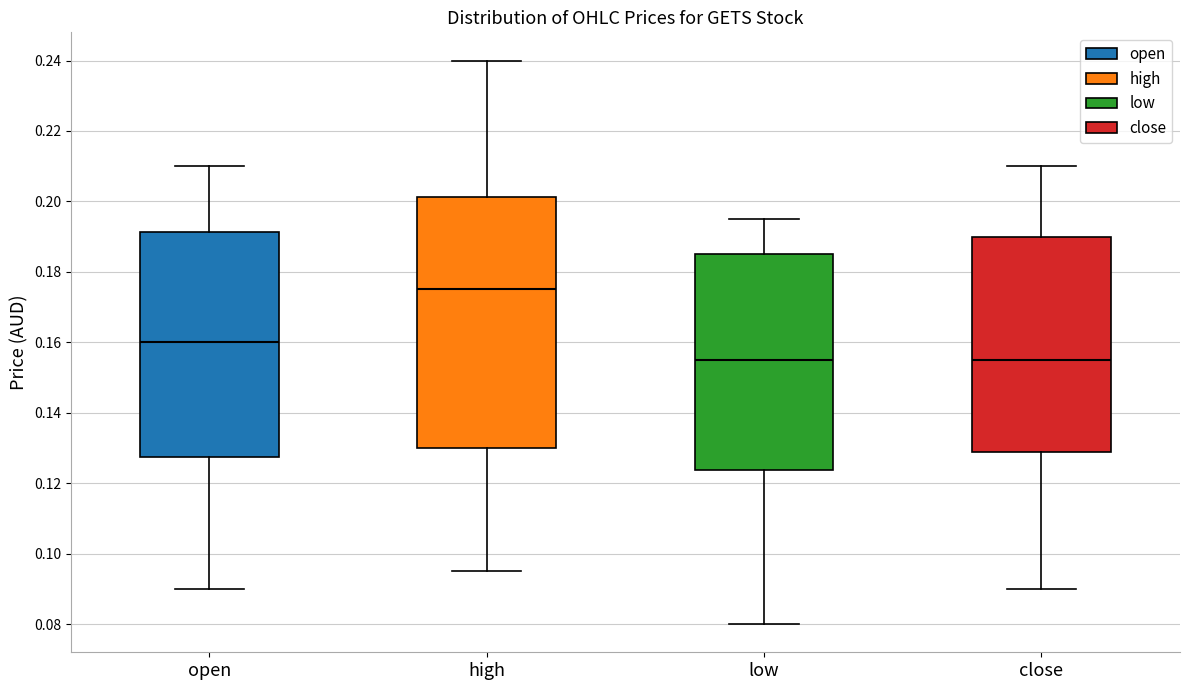

Where does the lower whisker of the box for open end on the y-axis? The values are not printed on the chart, so give them approximately, as read against the axis.

0.090